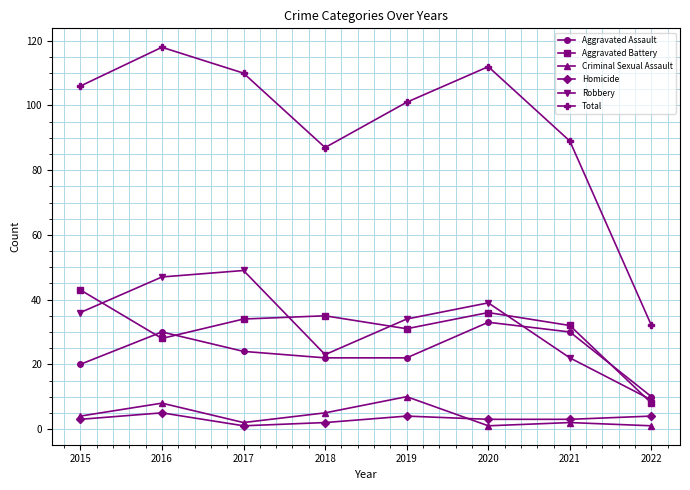

True or false: Total and Robbery cross at least once.

False